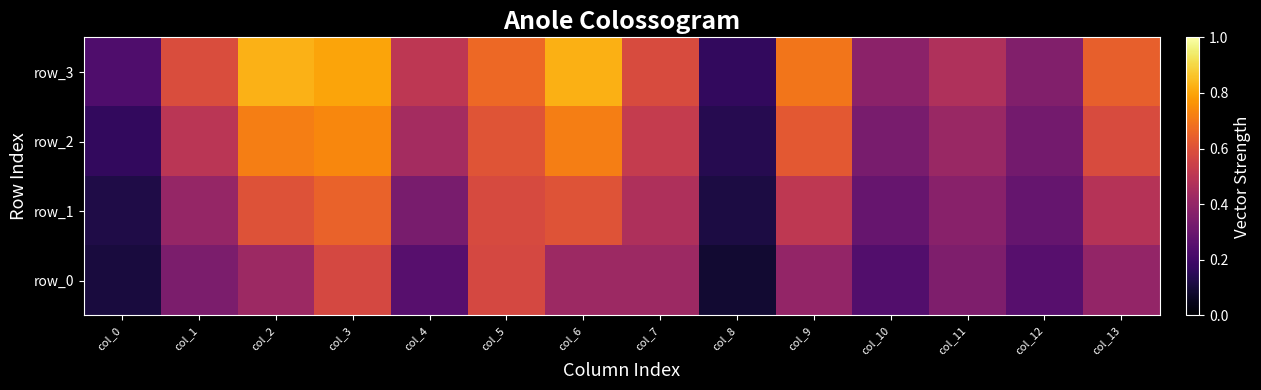

True or false: row_0 has a value of 0.8 at col_7.

False